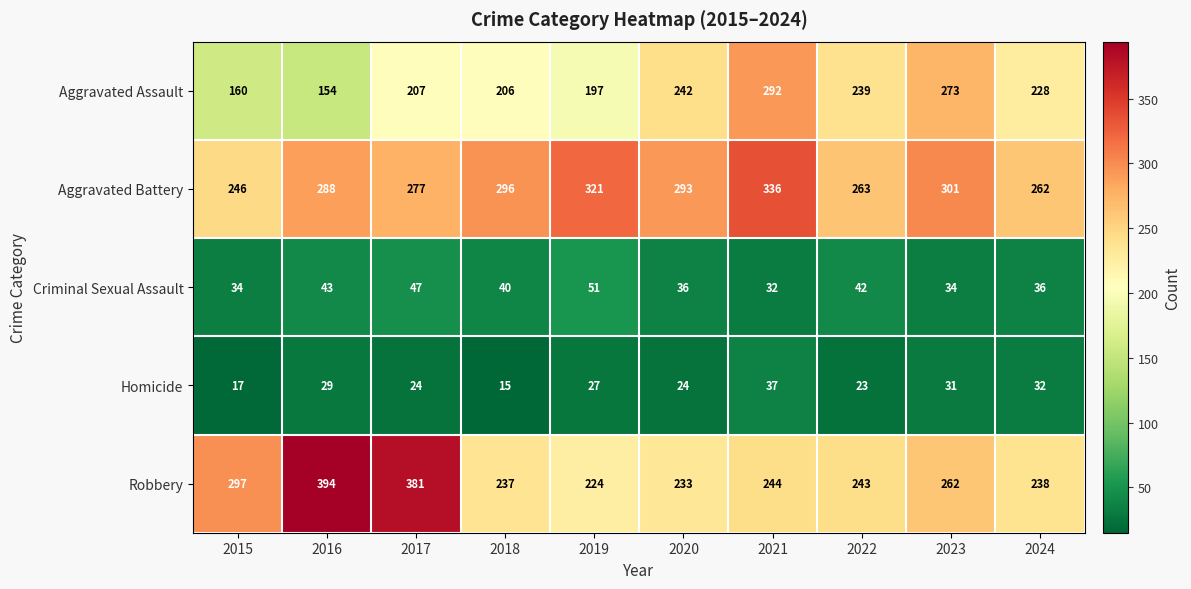

At which label is Homicide closest to 26?

2019